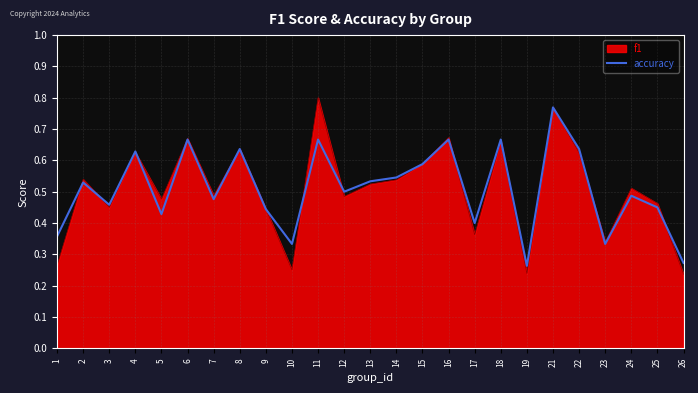

How many categories are shown in the chart?

25